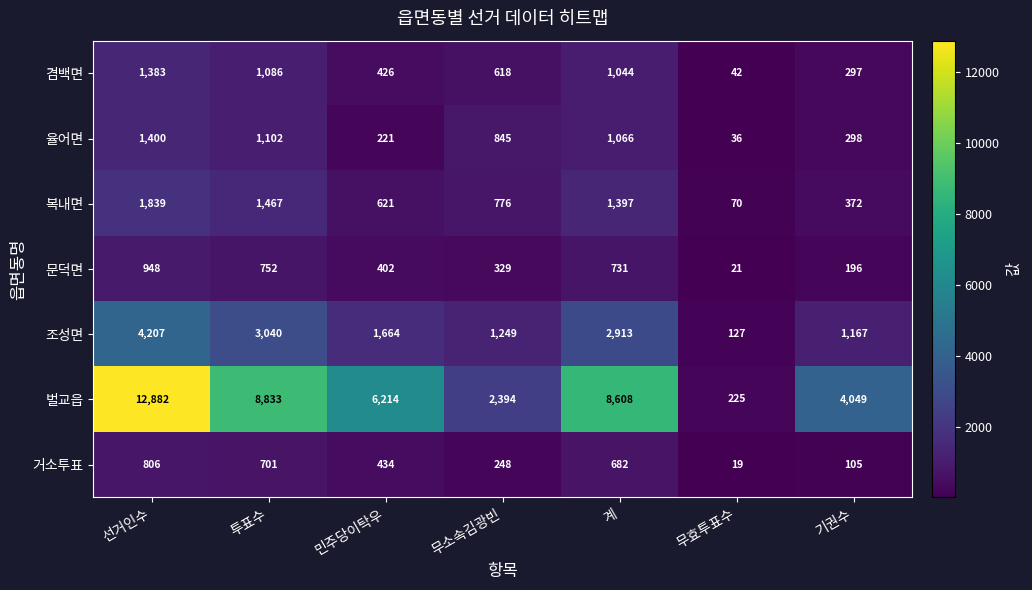

Between 선거인수 and 무소속김광빈, which series saw the biggest shift?

벌교읍